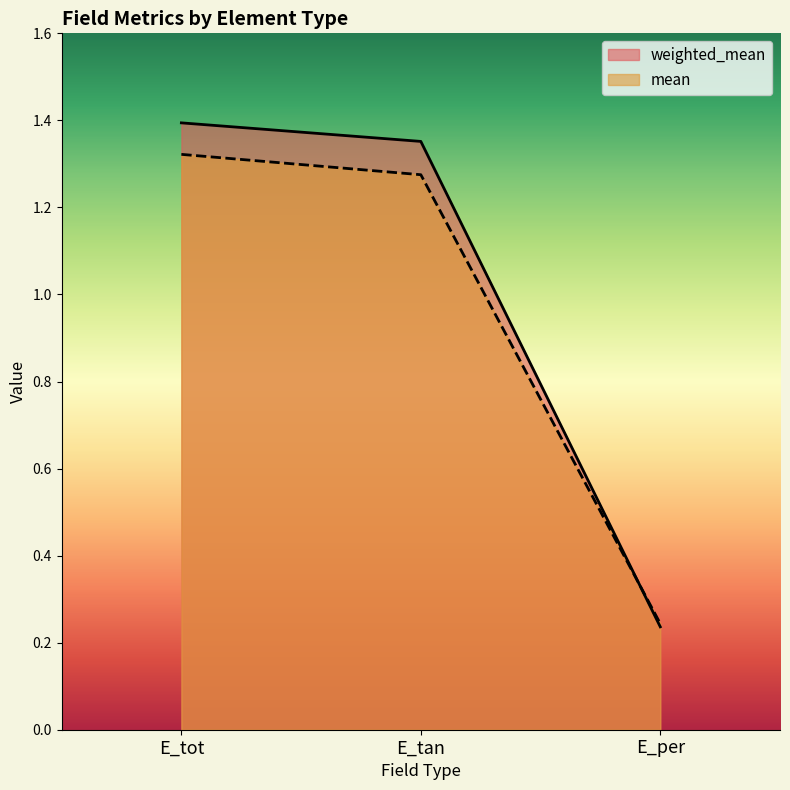

Reading left to right, list all the values displayed in this chart.

weighted_mean: 1.4	1.4	0.2
mean: 1.3	1.3	0.2